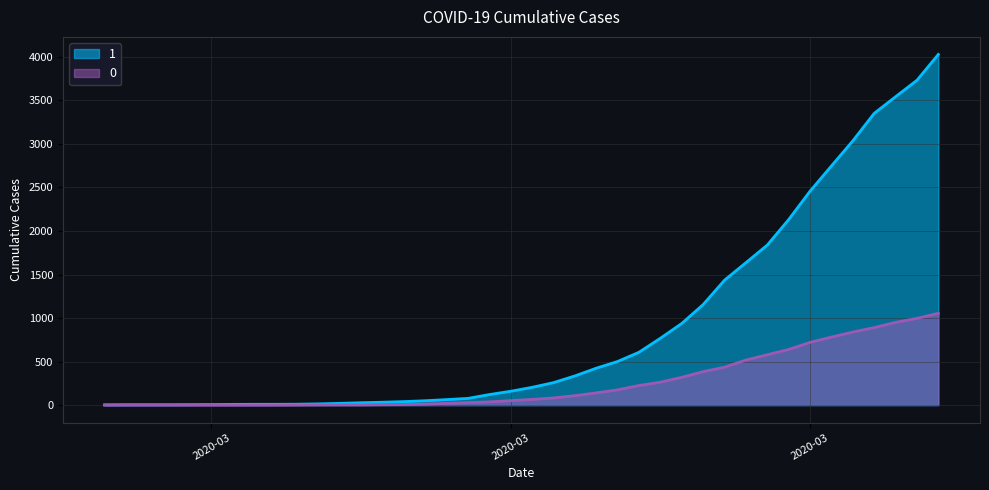

What is the difference between the highest and lowest values at 2020-03-16?

84